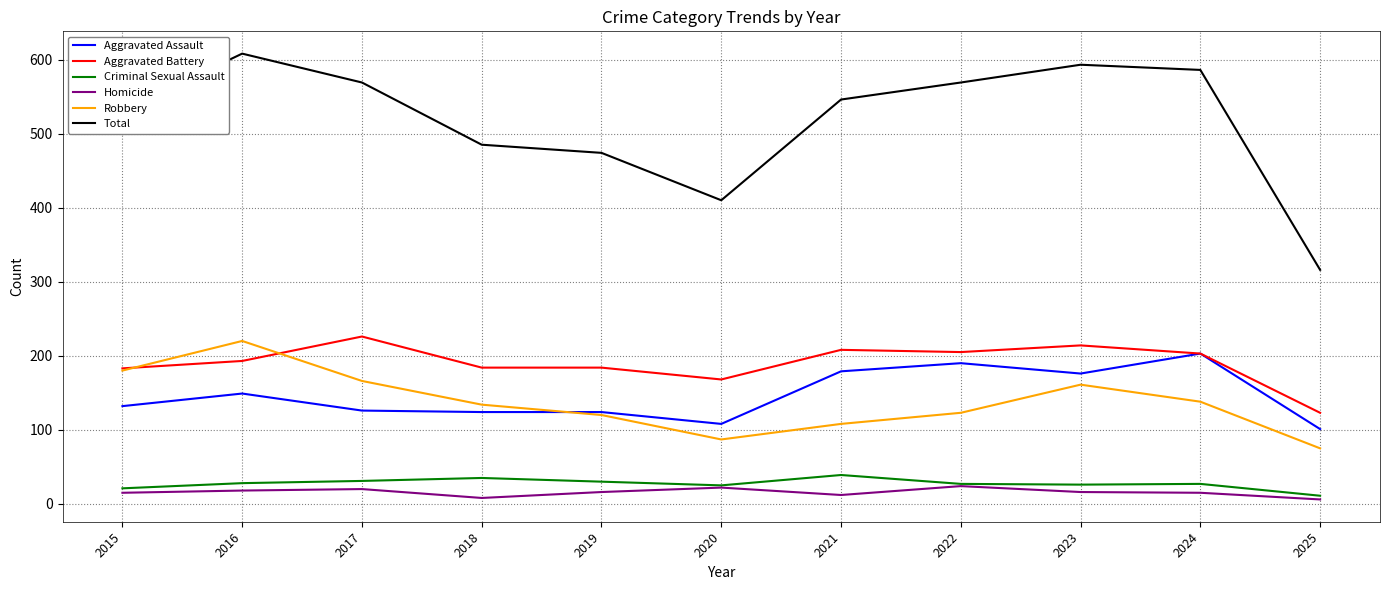

What is the maximum value shown in the chart?

608